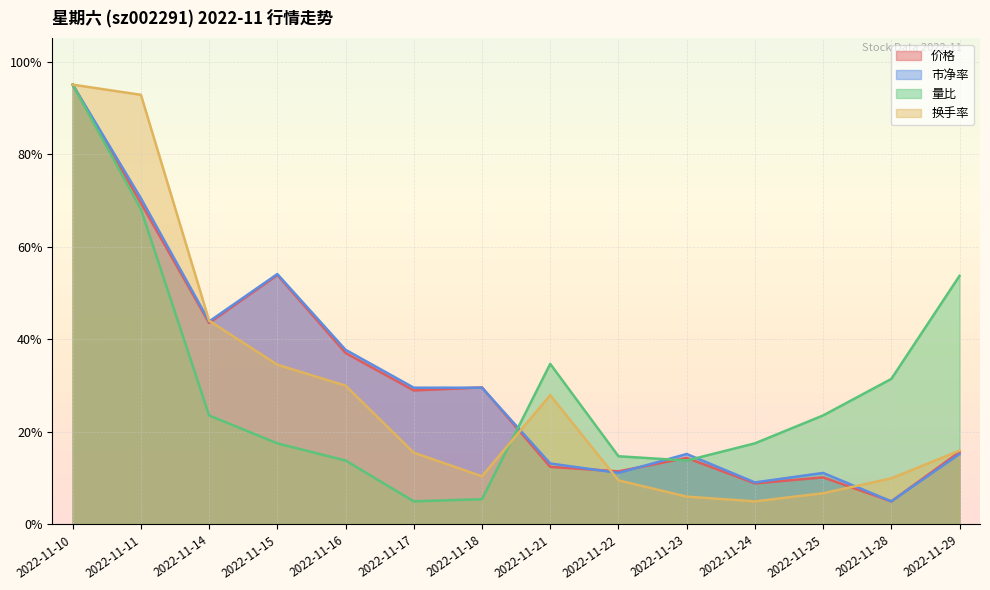

At how many categories does at least one series exceed 50?

4